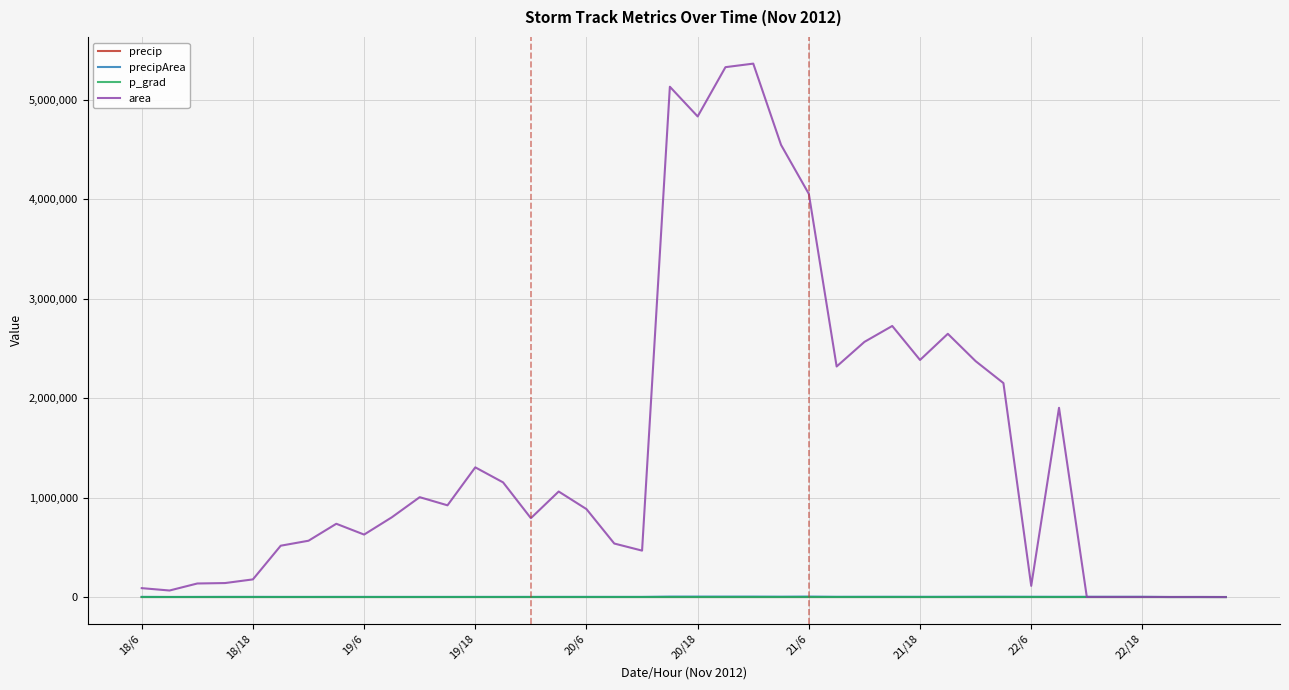

Which series has the widest spread of values?

area